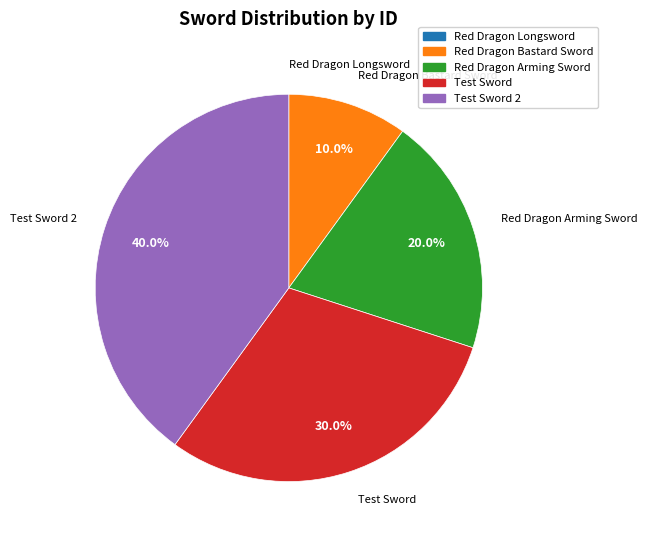

Is there a majority slice in this chart?

No